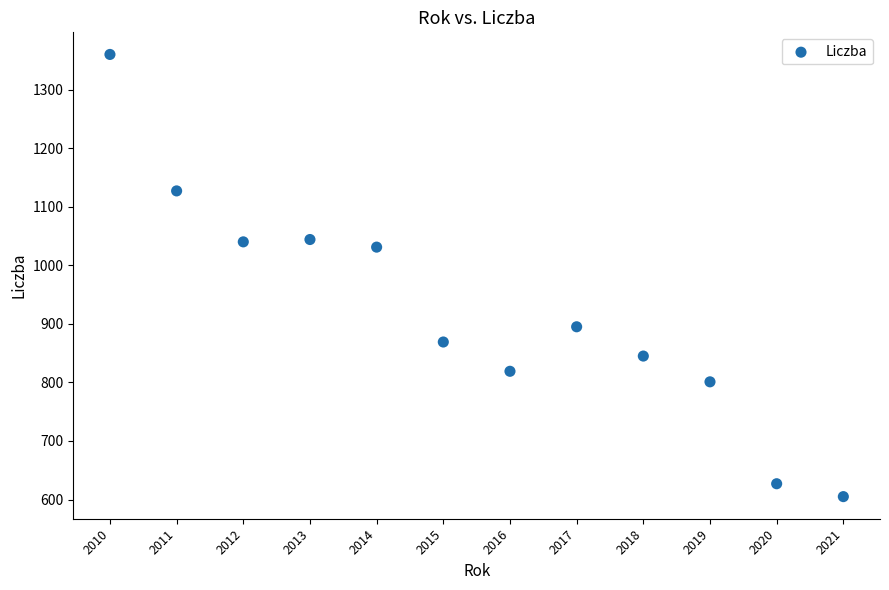

What is the average Y value?

922